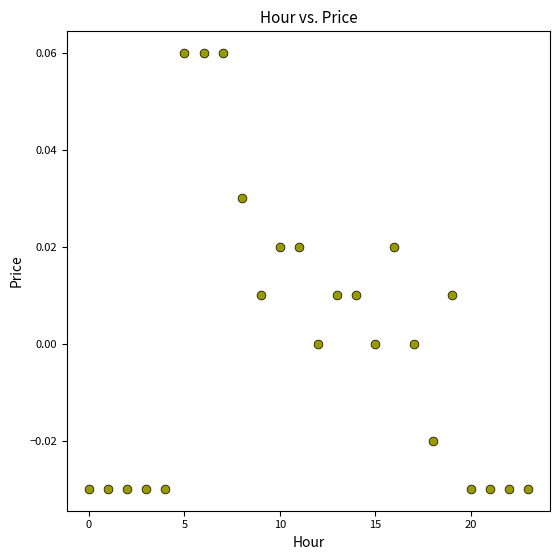

How many data points are displayed?

24